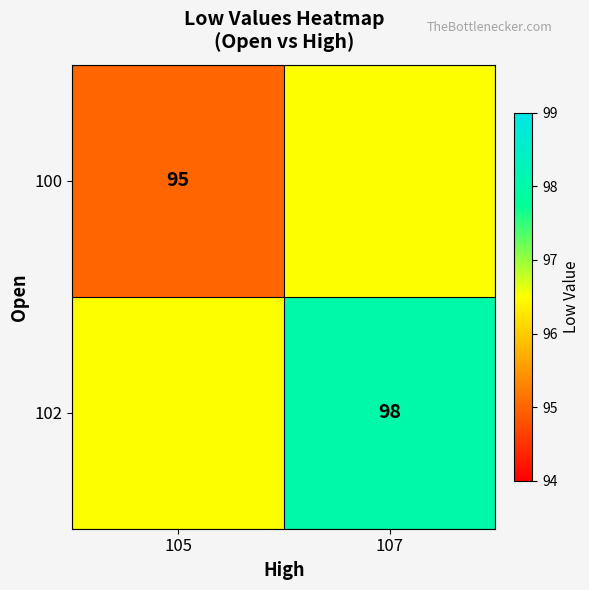

Is the value of 102 at 107 greater than the value of 100 at 105?

Yes